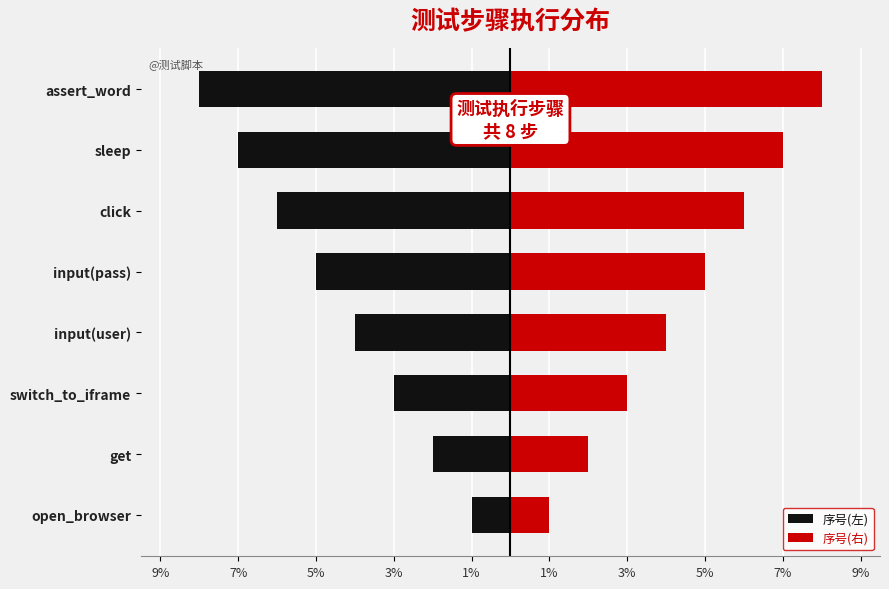

Between switch_to_iframe and input(pass), which is larger?

switch_to_iframe